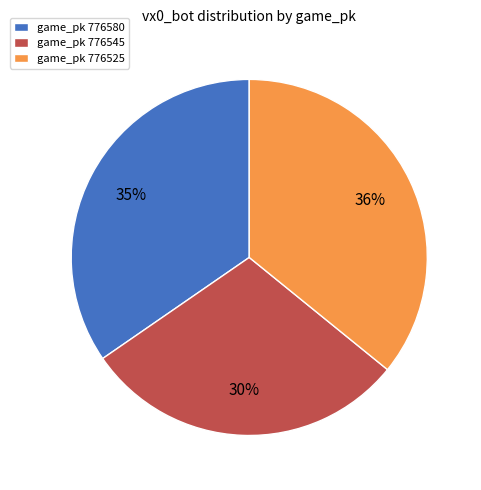

Do game_pk 776525 and game_pk 776545 together represent more than half of the pie?

Yes